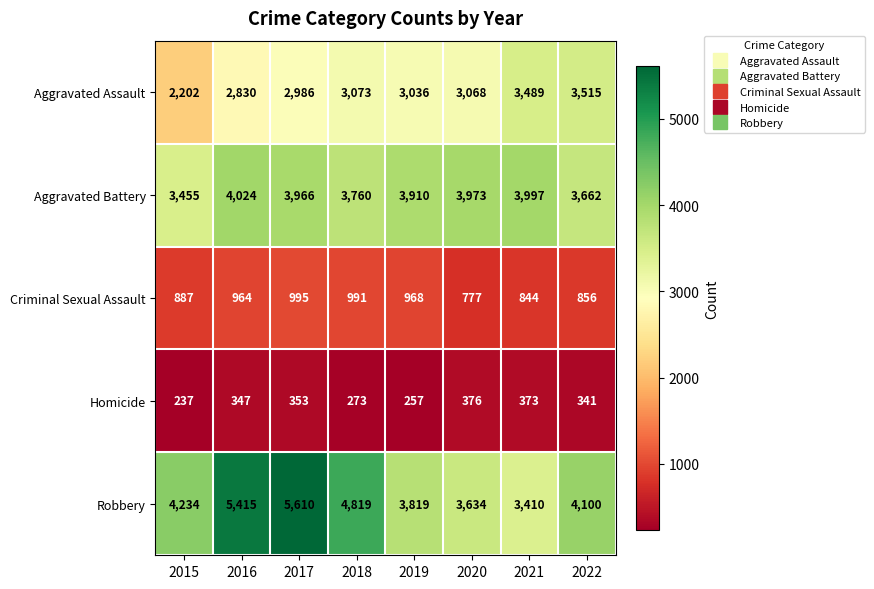

What is the difference between the highest and lowest values at 2017?

5257